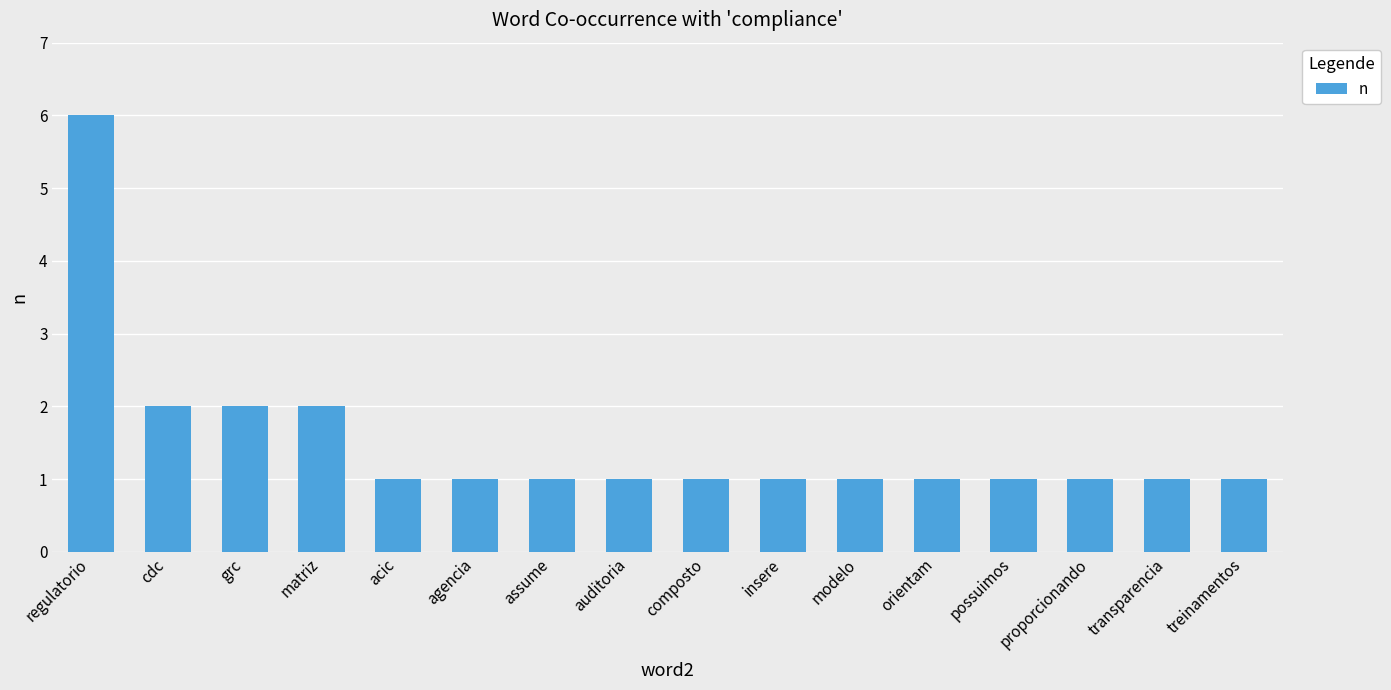

Reading left to right, extract all data points from this chart.

6	2	2	2	1	1	1	1	1	1	1	1	1	1	1	1